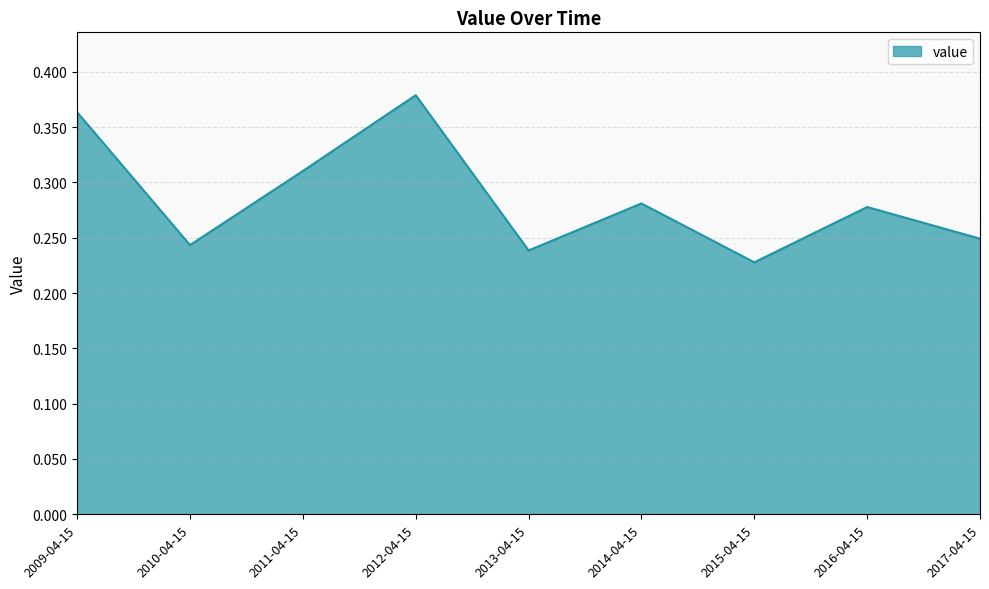

Where is the first local maximum?

2012-04-15